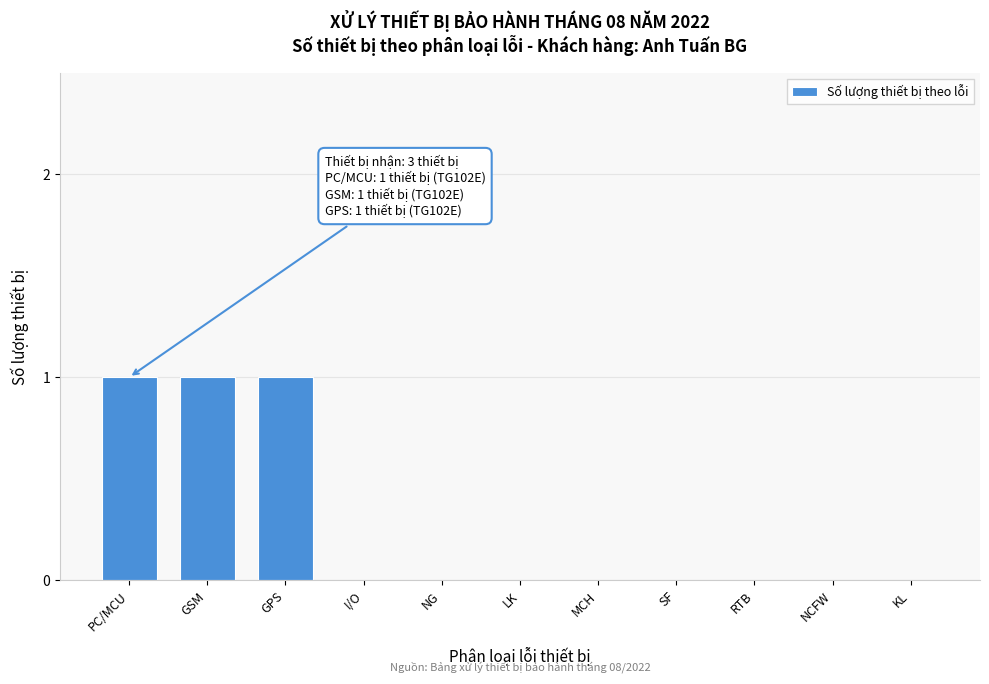

Reading left to right, extract all data points from this chart.

PC/MCU=1	GSM=1	GPS=1	I/O=0	NG=0	LK=0	MCH=0	SF=0	RTB=0	NCFW=0	KL=0